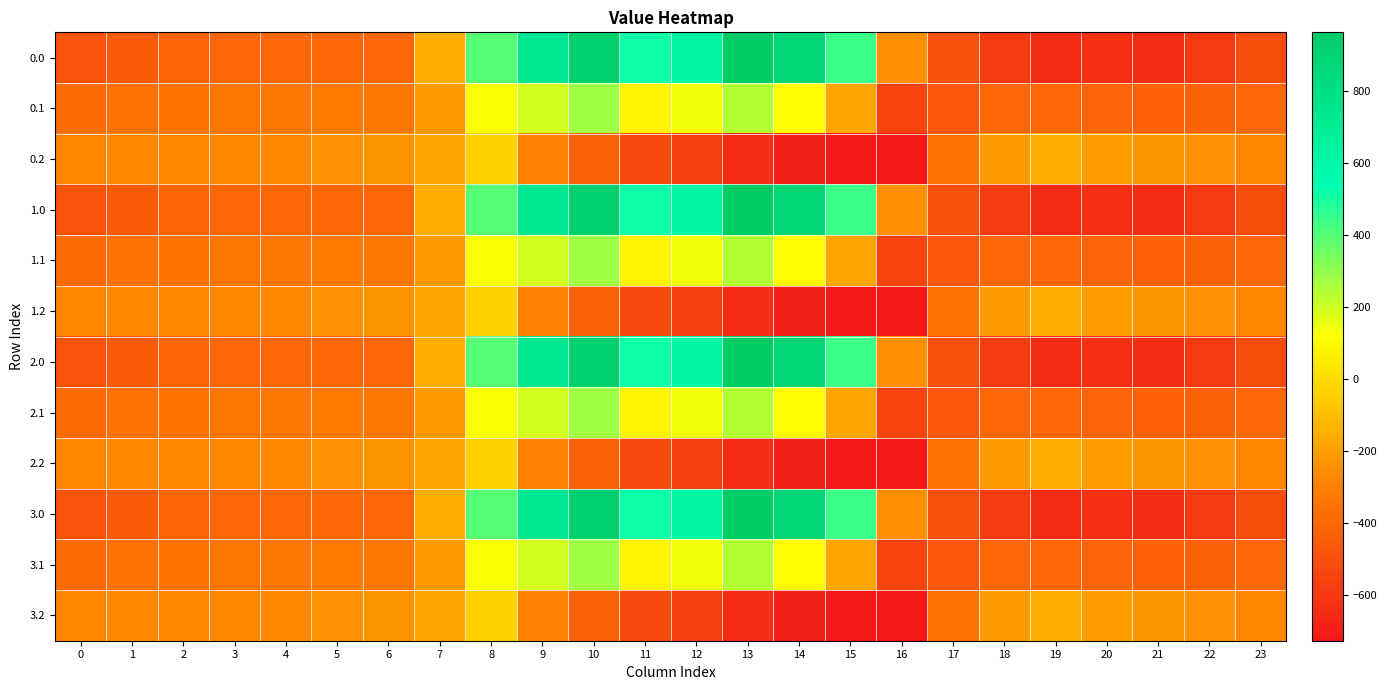

What is the difference between the highest and lowest values at 12?

1190.6